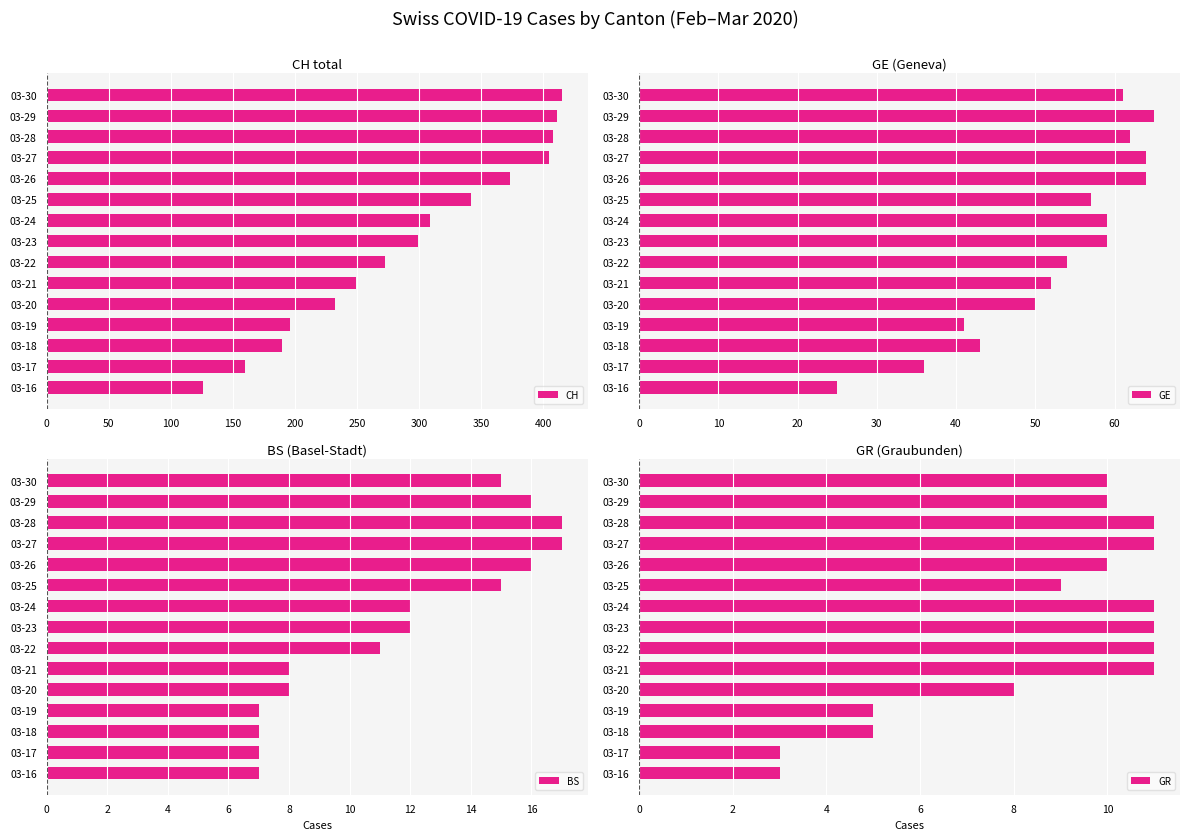

Reading left to right, what are all the values shown in this chart?

CH: 126	160	190	196	232	249	273	299	309	342	373	405	408	411	415
GE: 25	36	43	41	50	52	54	59	59	57	64	64	62	65	61
BS: 7	7	7	7	8	8	11	12	12	15	16	17	17	16	15
GR: 3	3	5	5	8	11	11	11	11	9	10	11	11	10	10